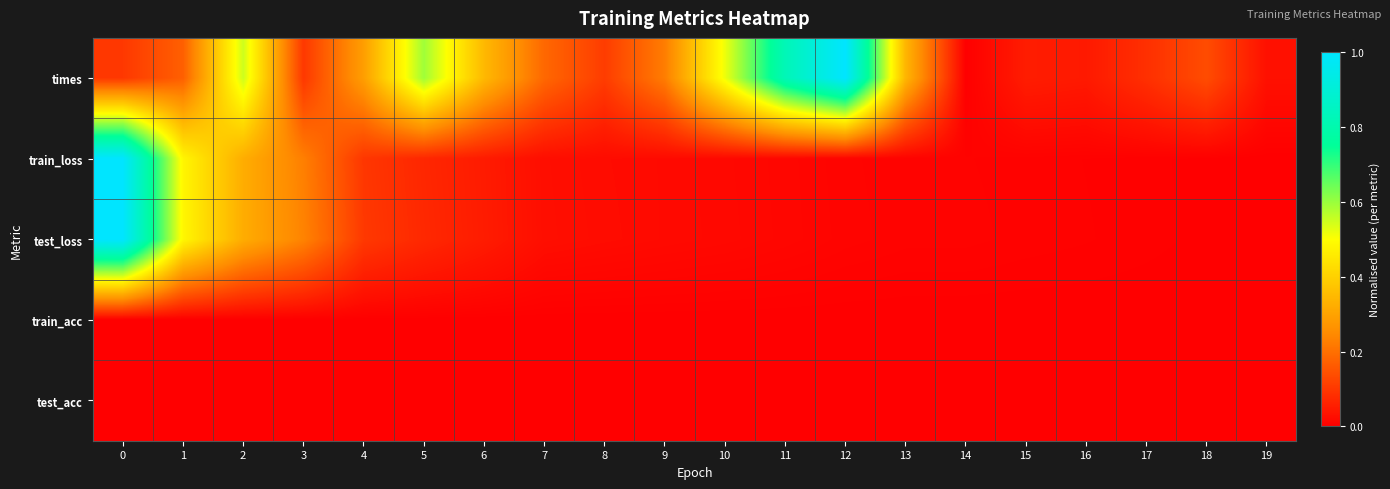

Which series changed the most between 7 and 12?

times